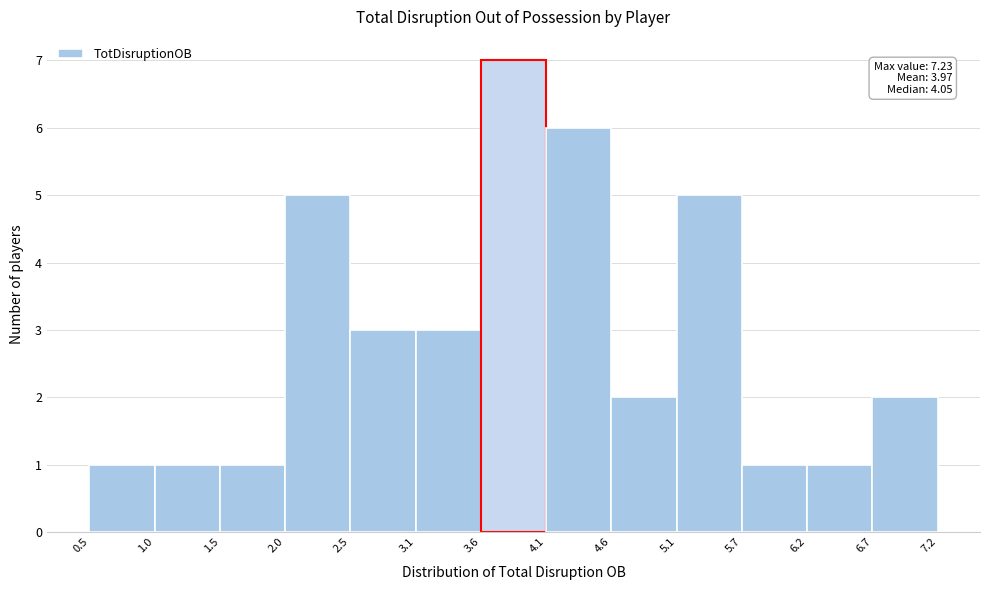

Over which range of the x-axis is the bar tallest?

3.6 to 4.1